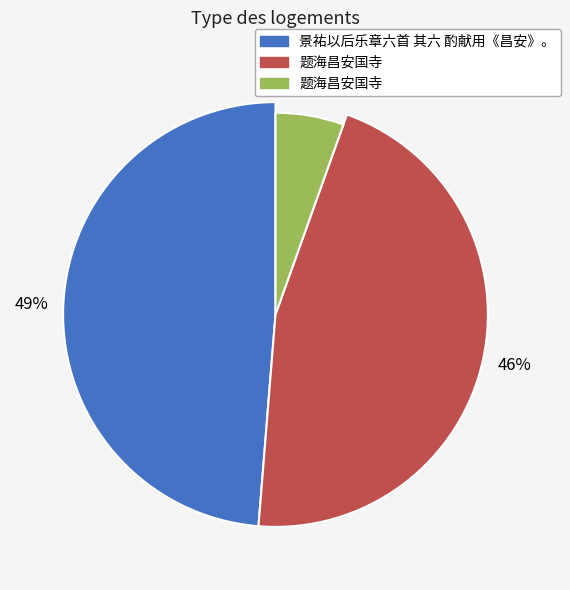

Is it true that 题海昌安国寺 is 31% of the pie?

False